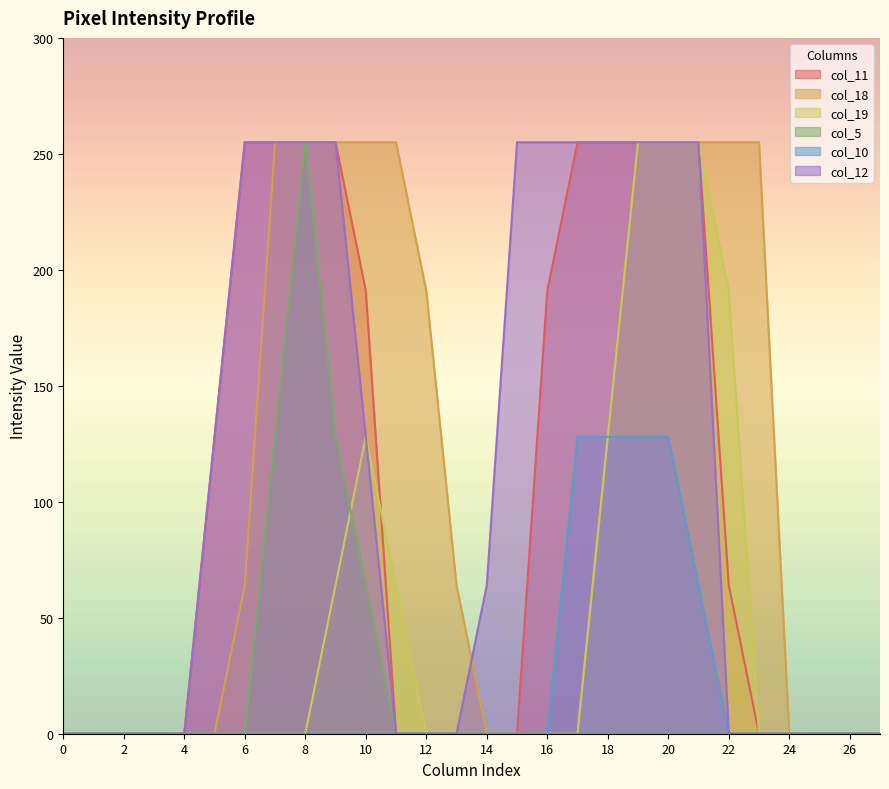

What is the total value across all series at 6?

574